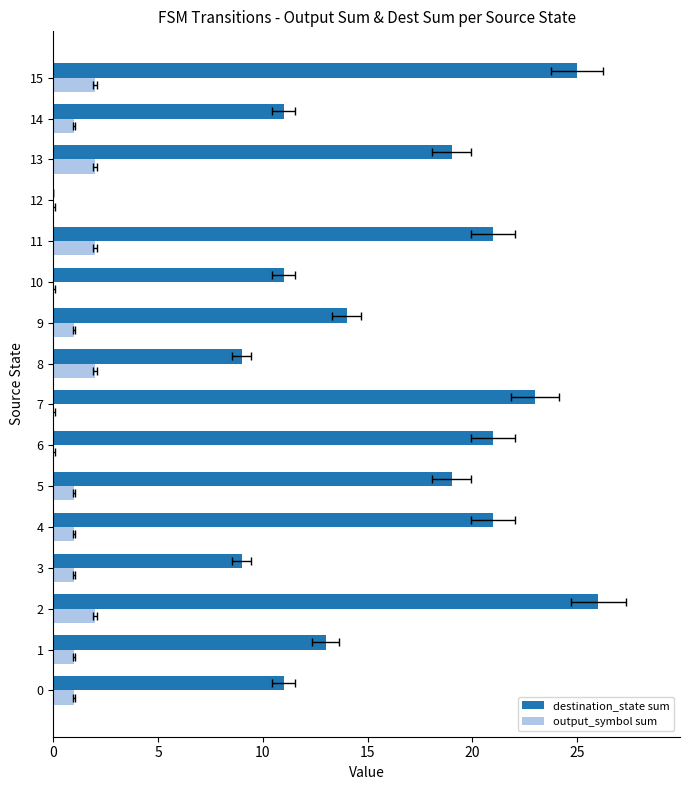

The value of output_symbol sum at 7 is 1. True or false?

False